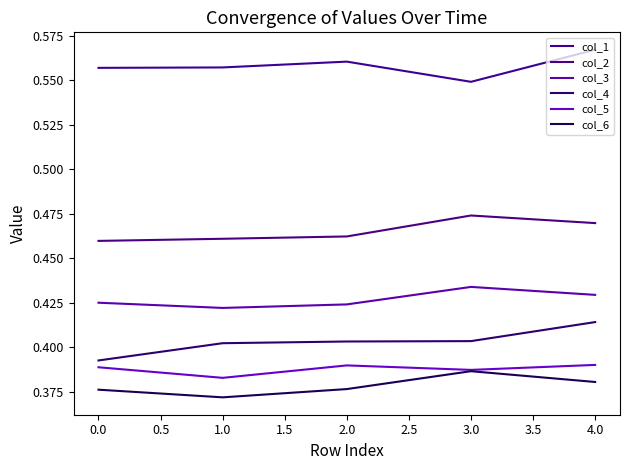

What is the approximate value of col_3 at 0.0?

0.4